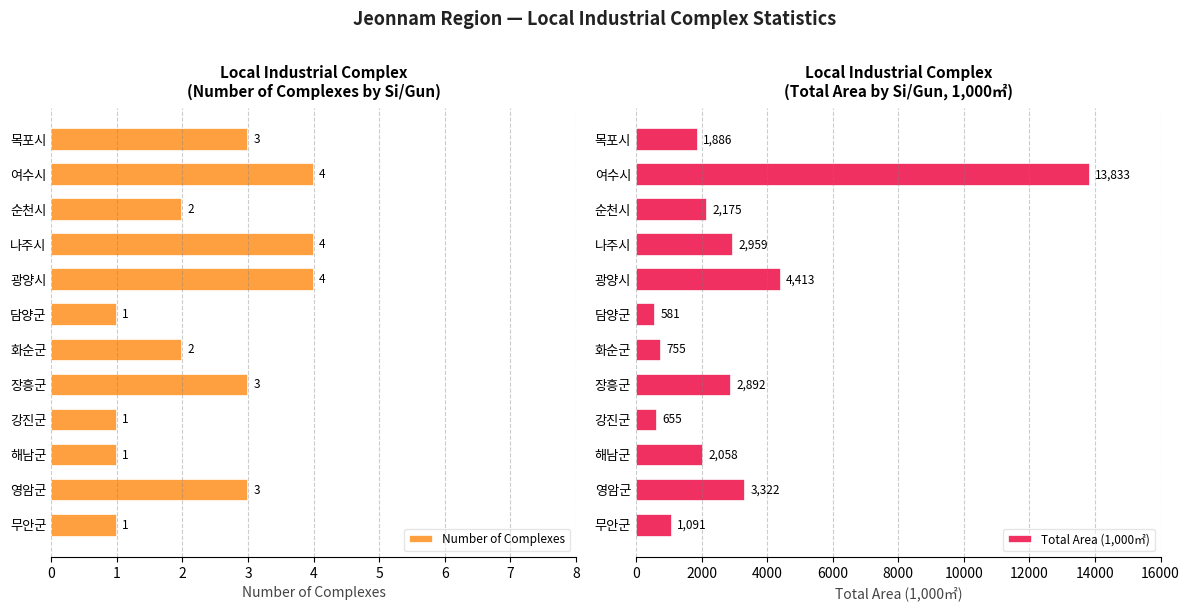

What is the sum of the Number of Complexes values at 담양군 and 순천시?

3